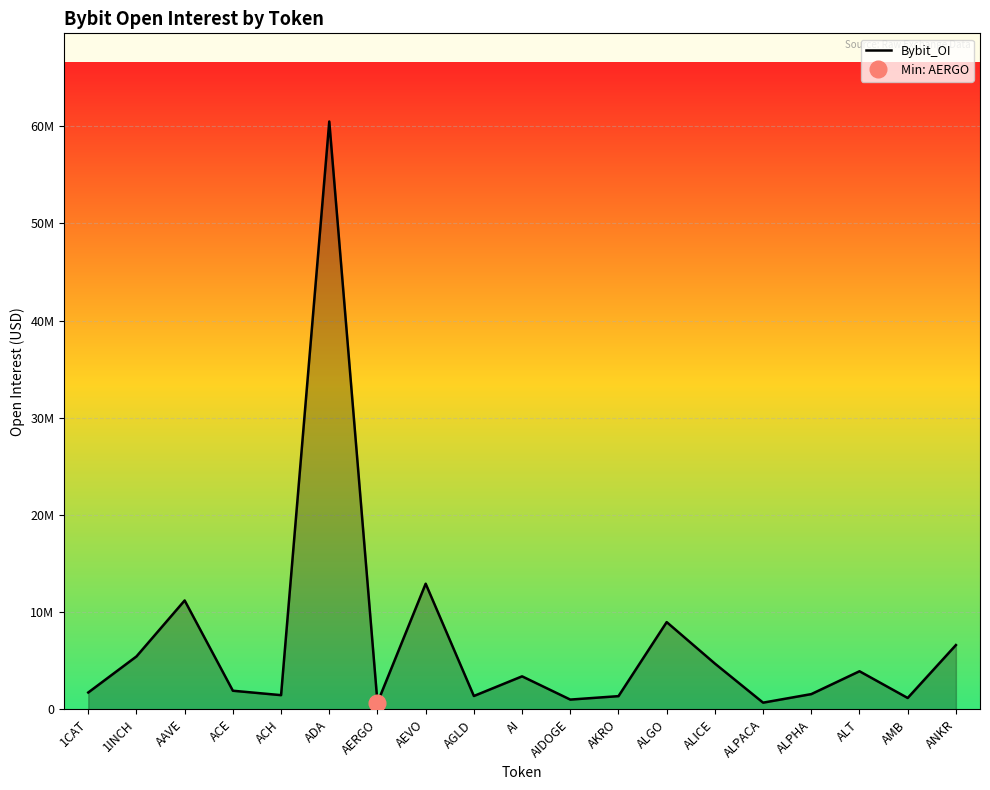

What is the difference between the second highest and second lowest values?

12238550